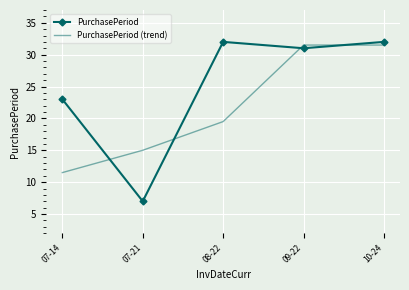

What is the total value across all series at 08-22?

51.5